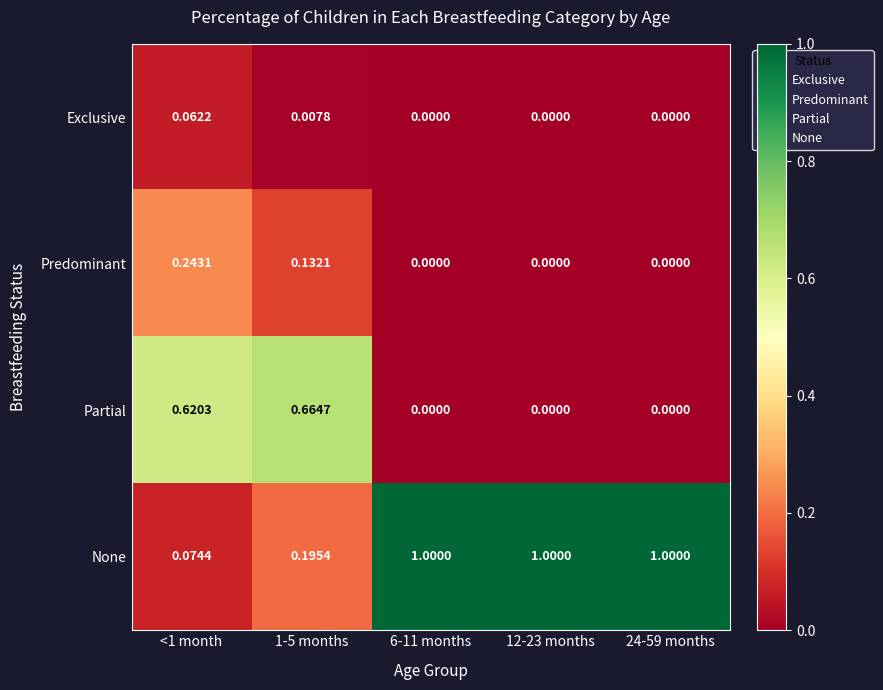

List the series in order of their peak value, lowest first.

Exclusive, Predominant, Partial, None